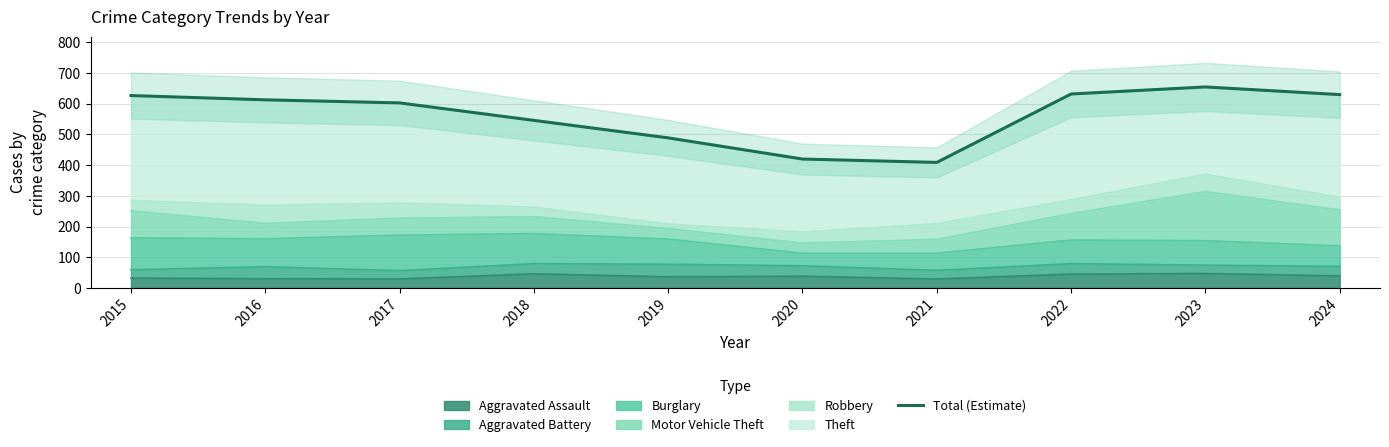

How many values exceed 613?

4